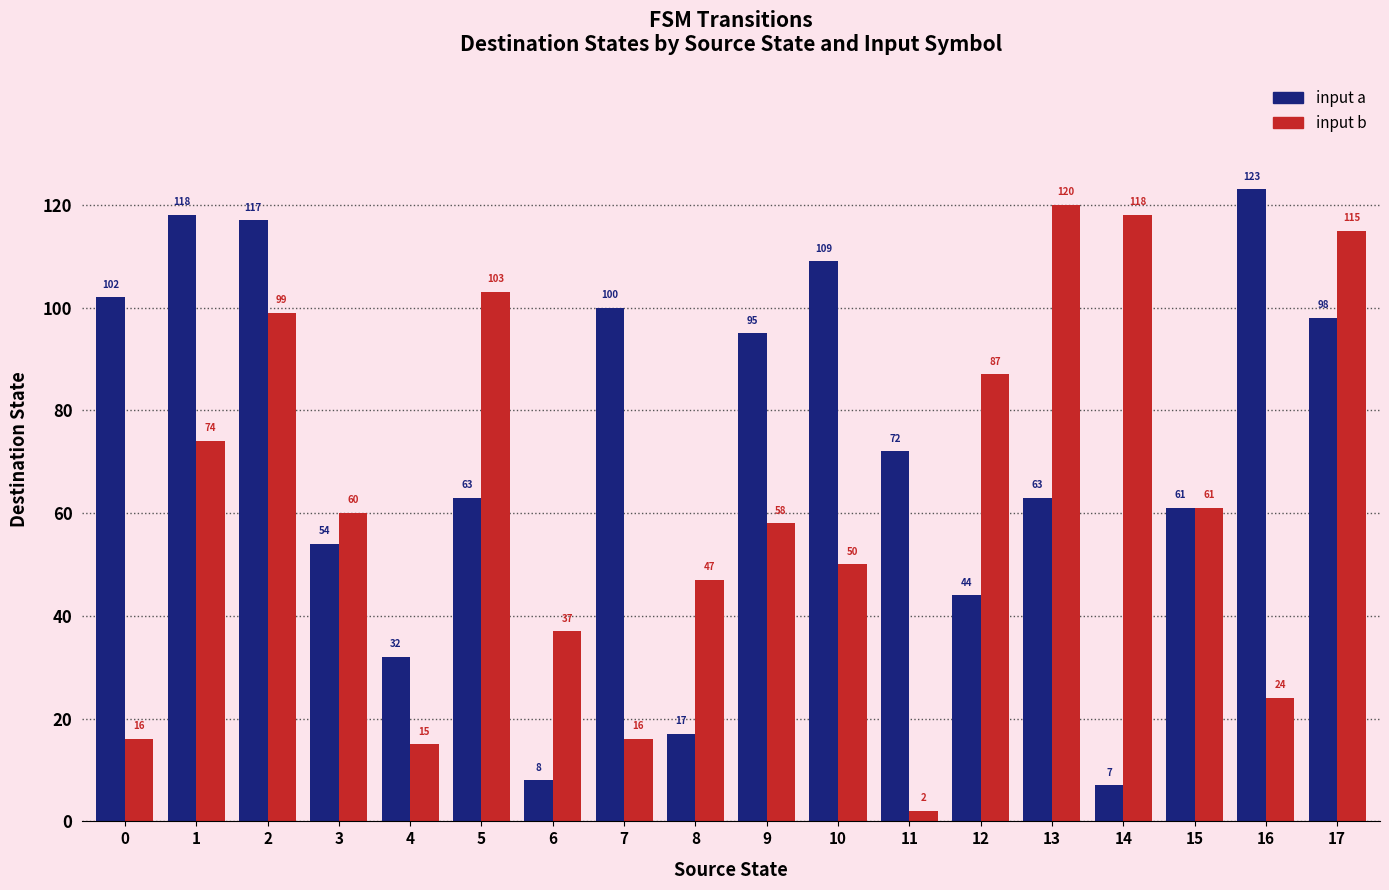

True or false: input b has a value of 2 at 11.

True